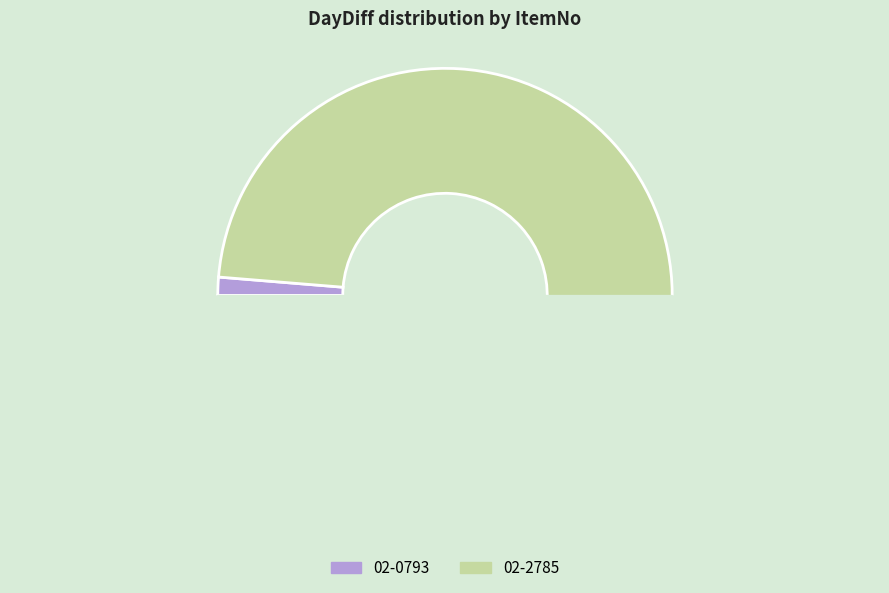

True or false: 02-0793 accounts for 1% of the total.

True